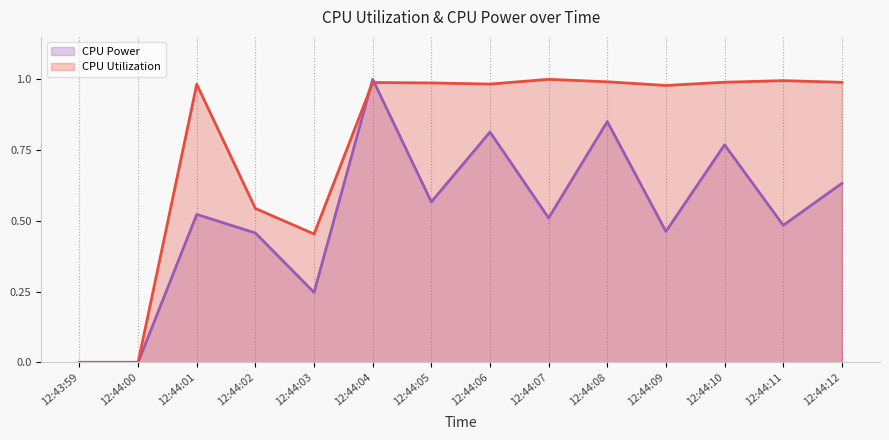

Which series has the largest total across all categories?

CPU Utilization